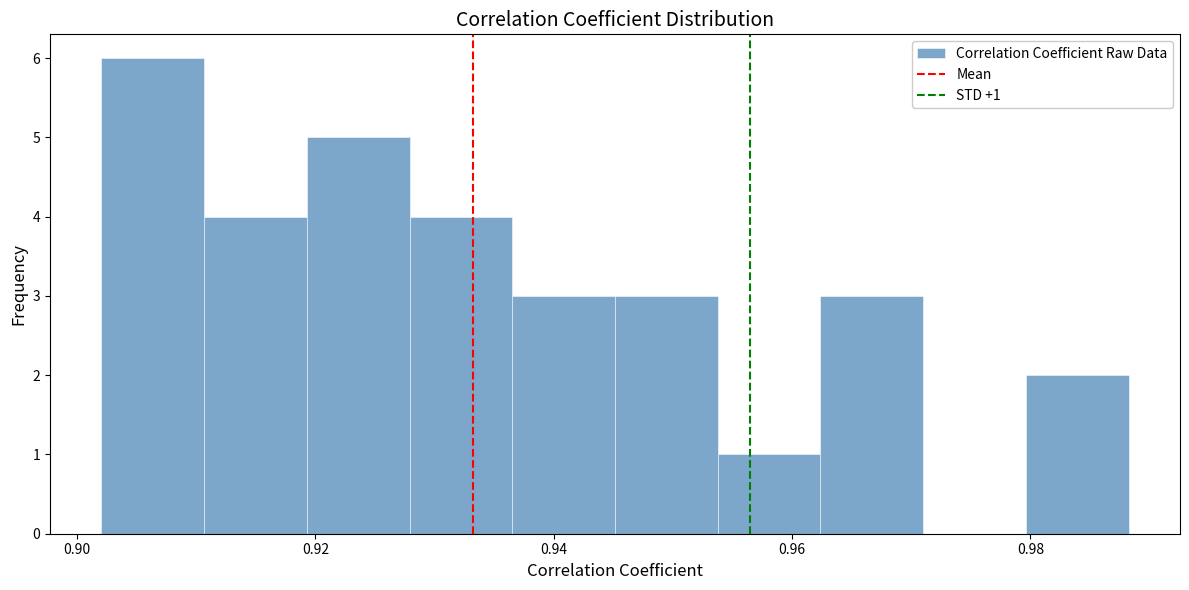

Over which range of the x-axis is the bar tallest?

0.902 to 0.910